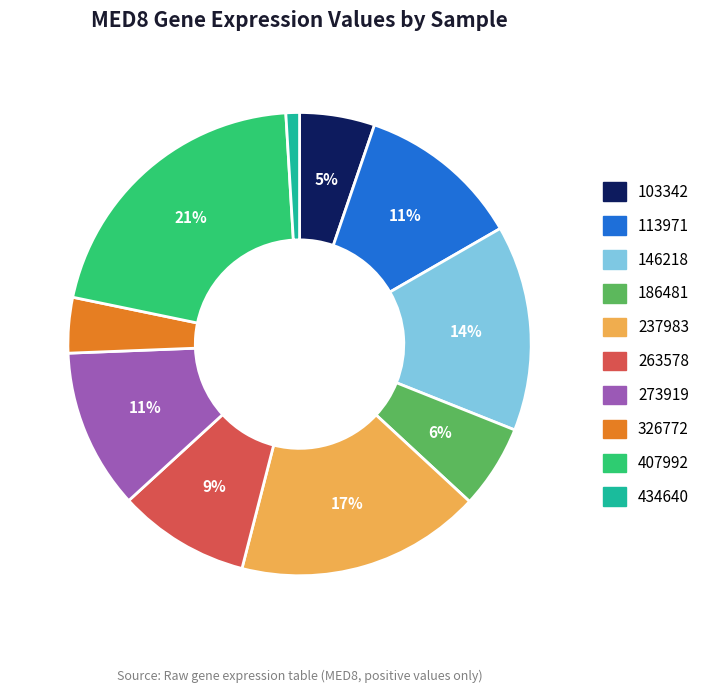

How many slices are in this pie chart?

10